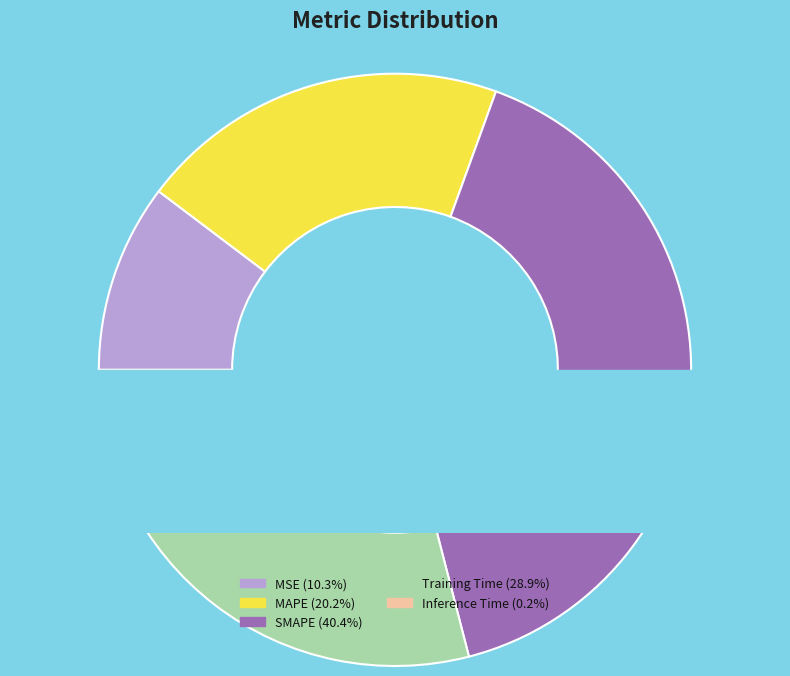

Is there any slice that represents more than half of the pie?

No